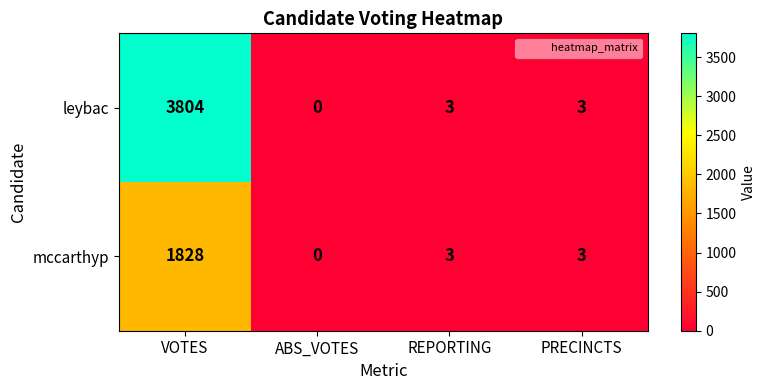

What is the total value across all series at REPORTING?

6